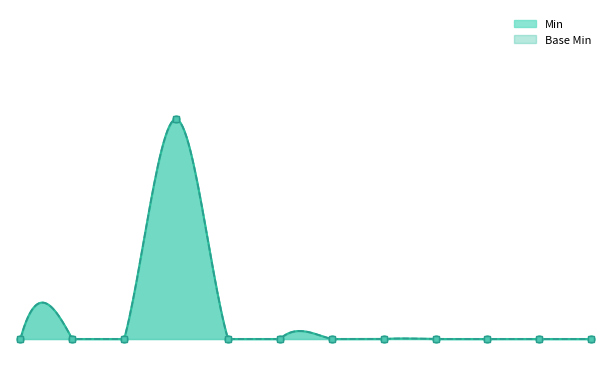

What is the greatest value displayed?

1